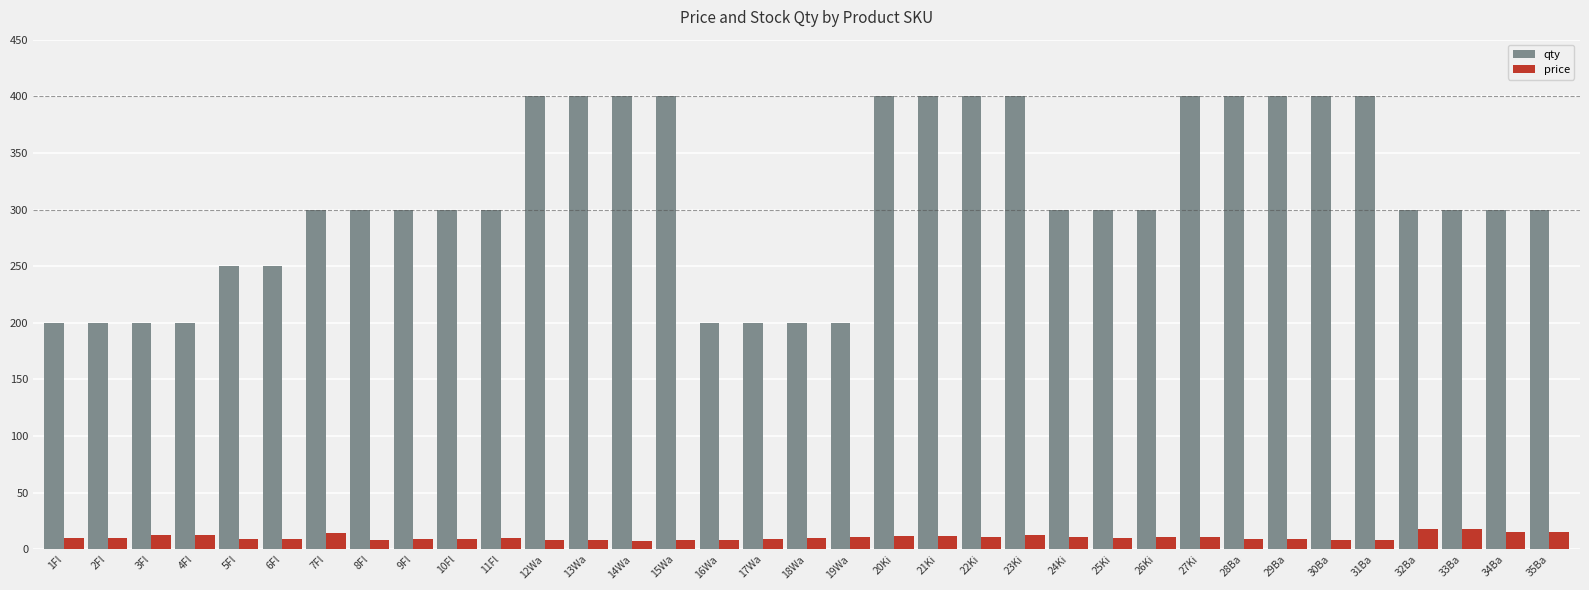

Rank the series by their maximum value, from lowest to highest.

price, qty